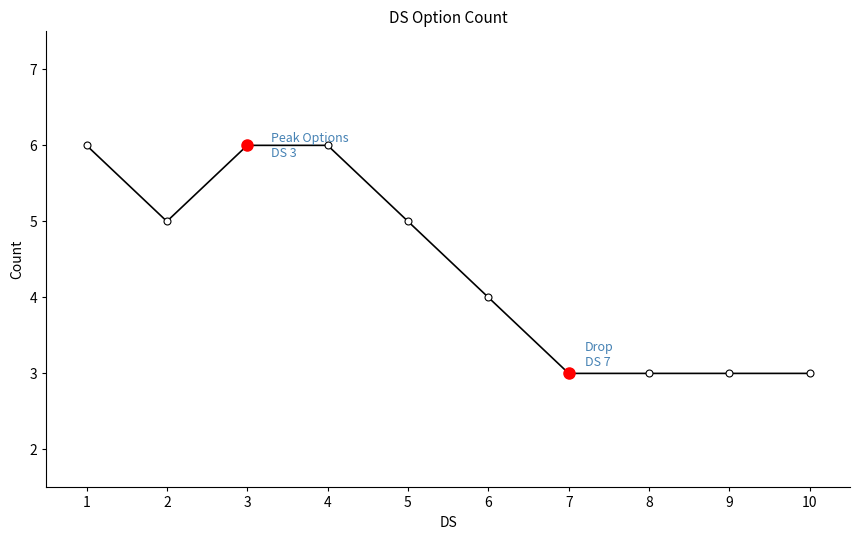

What is the sum of the values at 3 and 6?

10